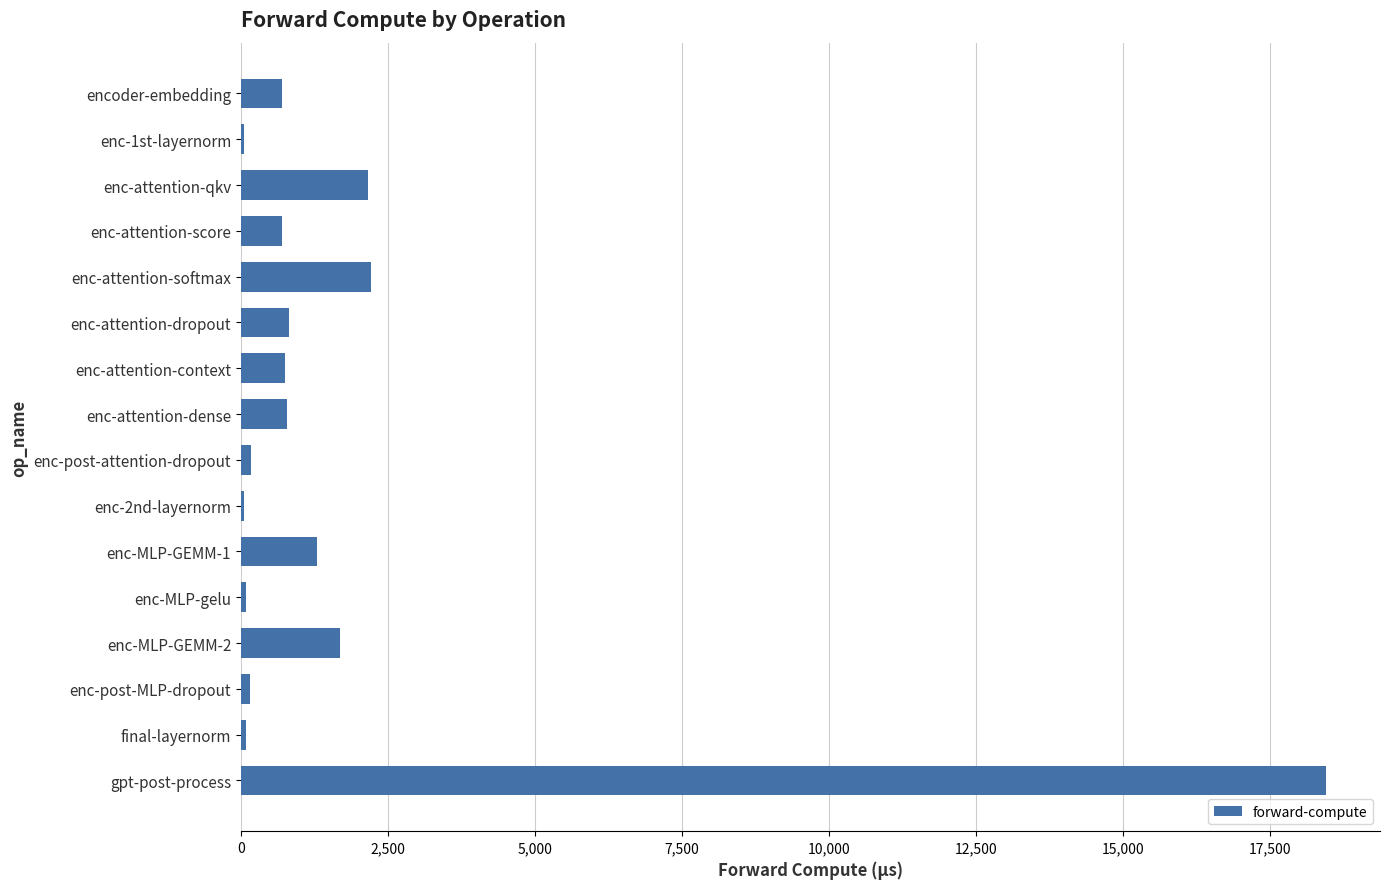

What is the change in value from enc-attention-context to enc-attention-qkv?

+1421.3